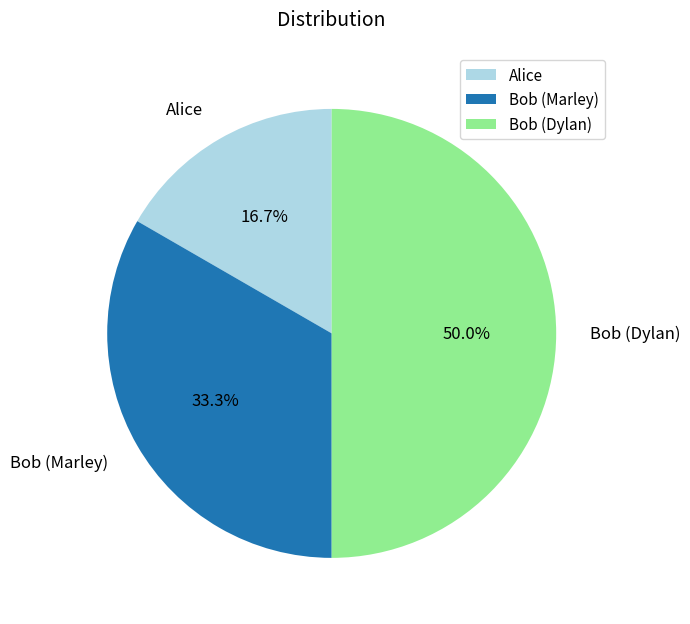

To the nearest percent, what is the average slice percentage?

33%